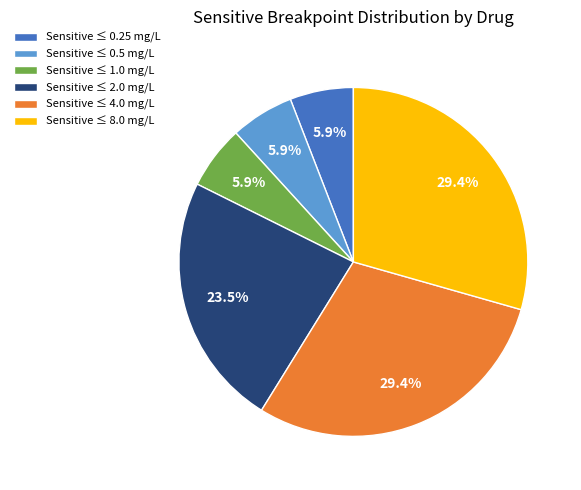

How many slices are in this pie chart?

6